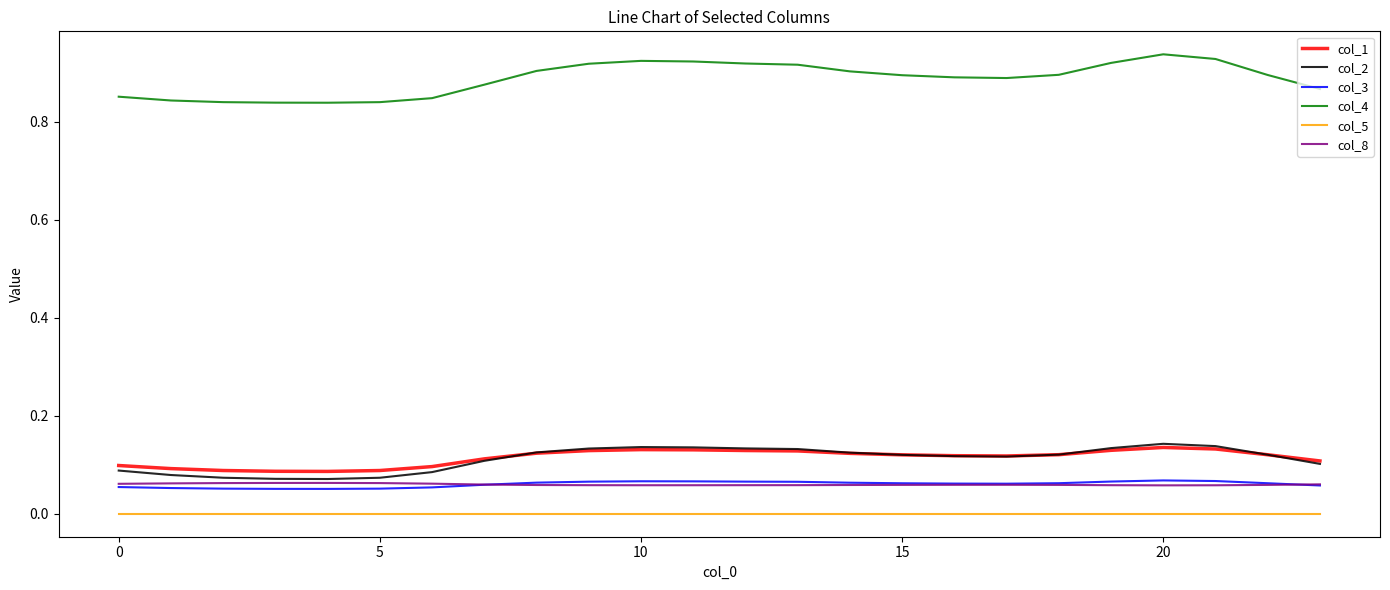

Which series has the largest total across all categories?

col_4